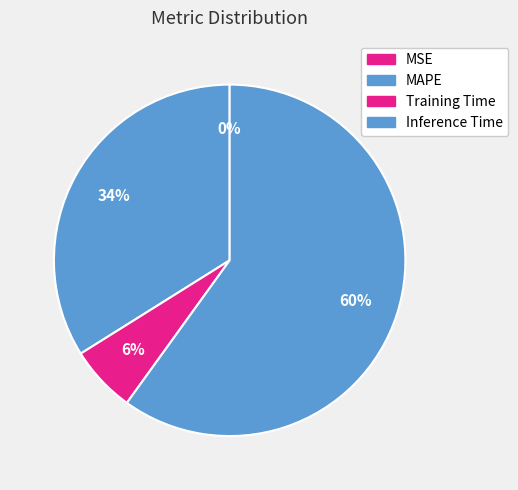

Which slice represents more than half of the pie?

Inference Time